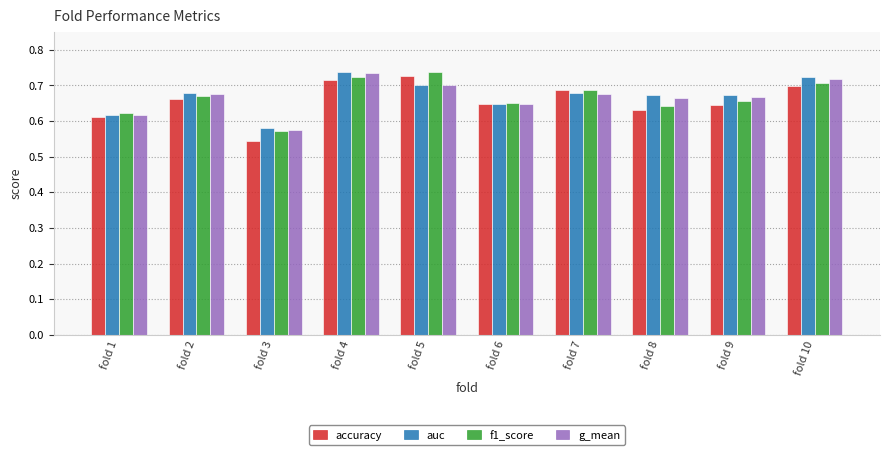

Is it true that accuracy equals 0.7 at fold 2?

True